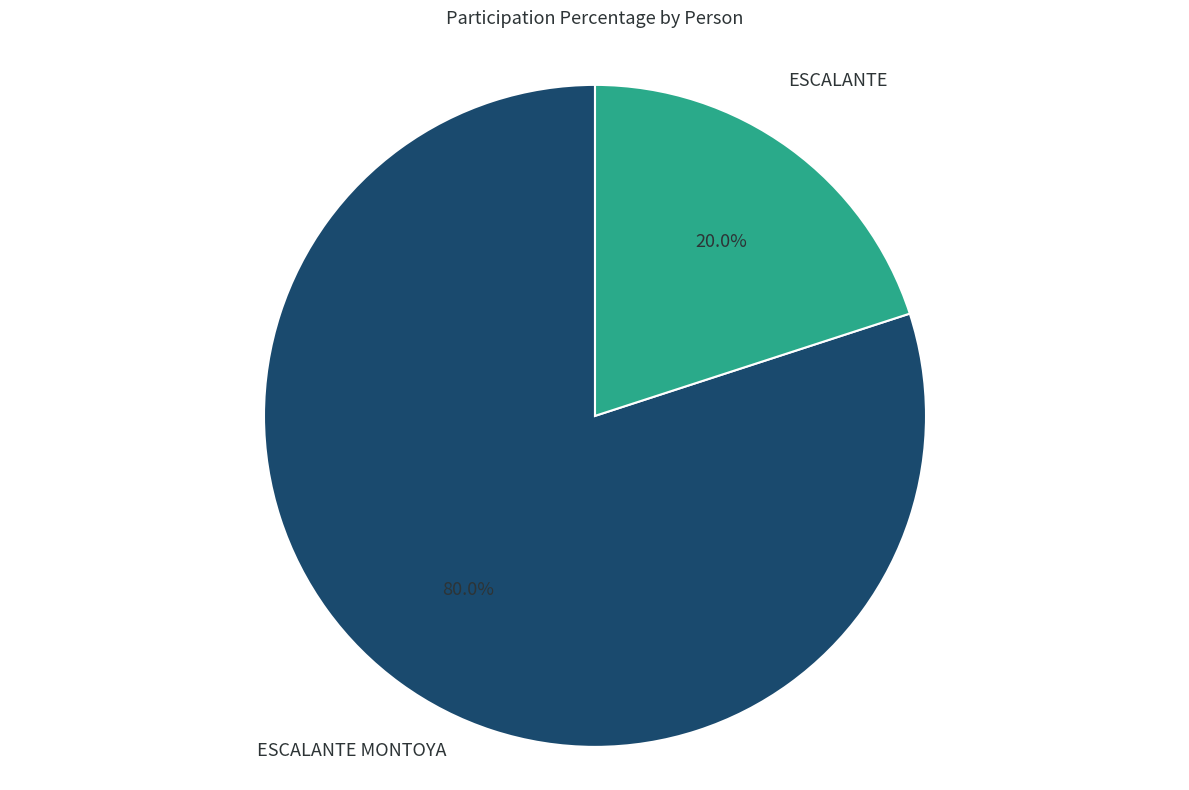

Is there a majority slice in this chart?

Yes